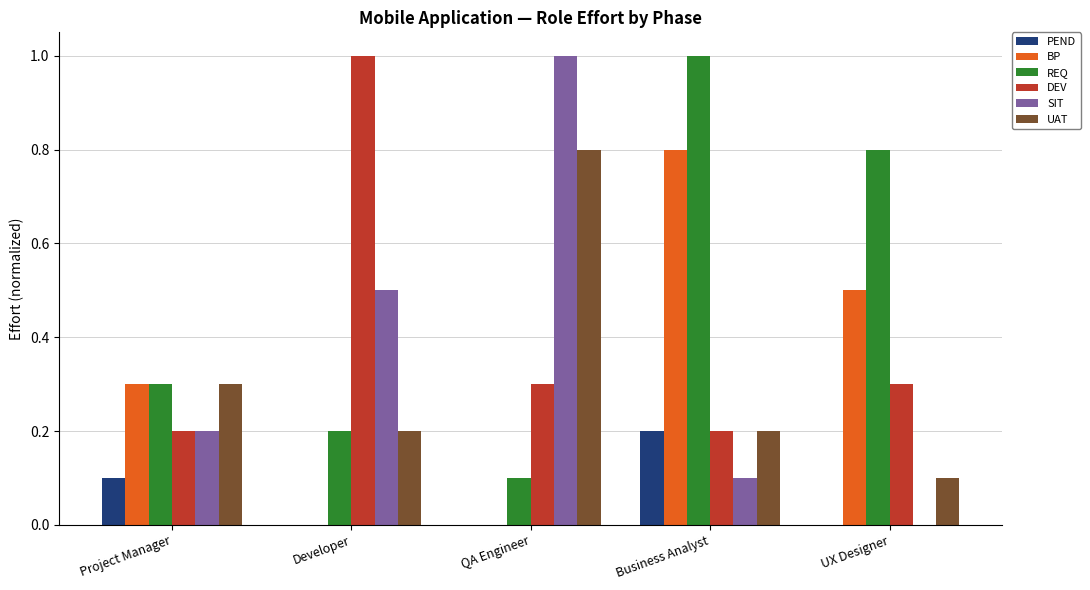

At which category is the sum across all series the highest?

Business Analyst